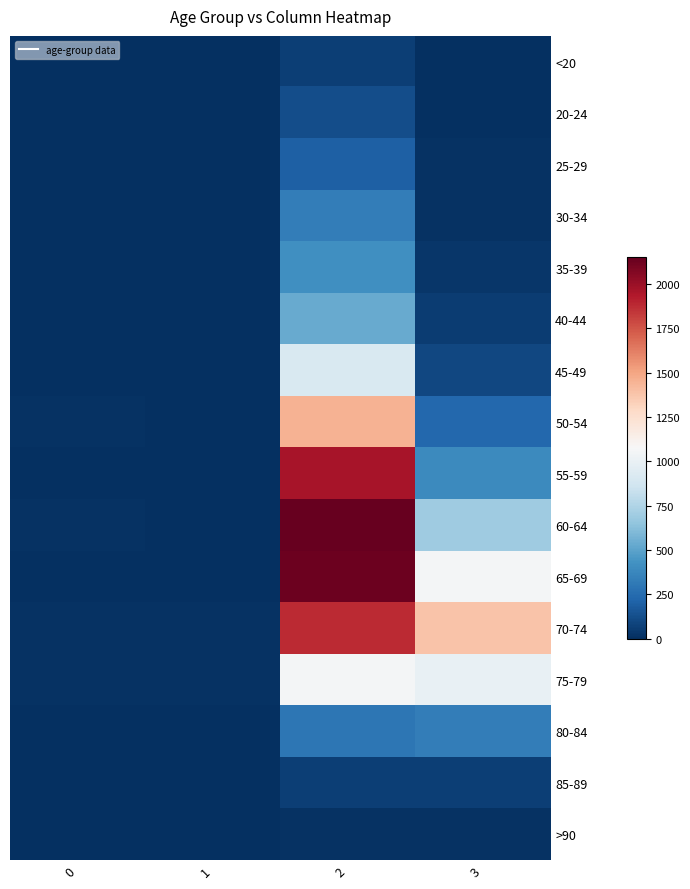

At which category does the chart reach its peak across all series?

2